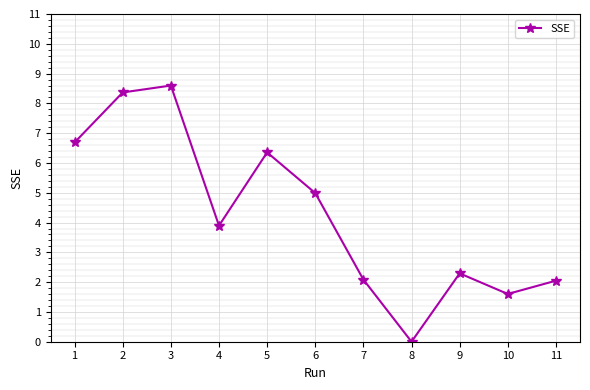

What is the maximum value shown in the chart?

8.6